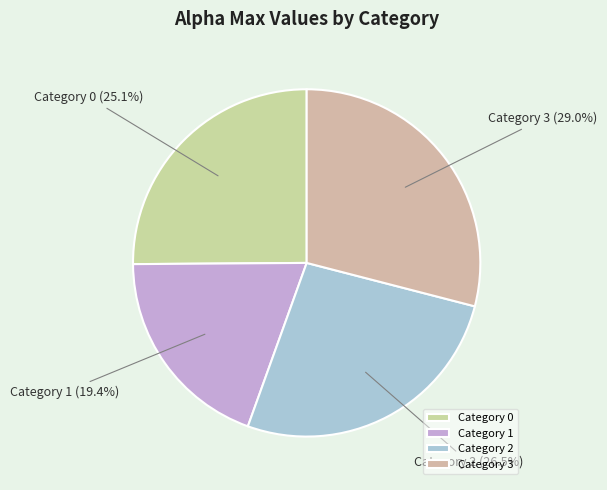

Rank the categories by value from highest to lowest.

Category 3, Category 2, Category 0, Category 1